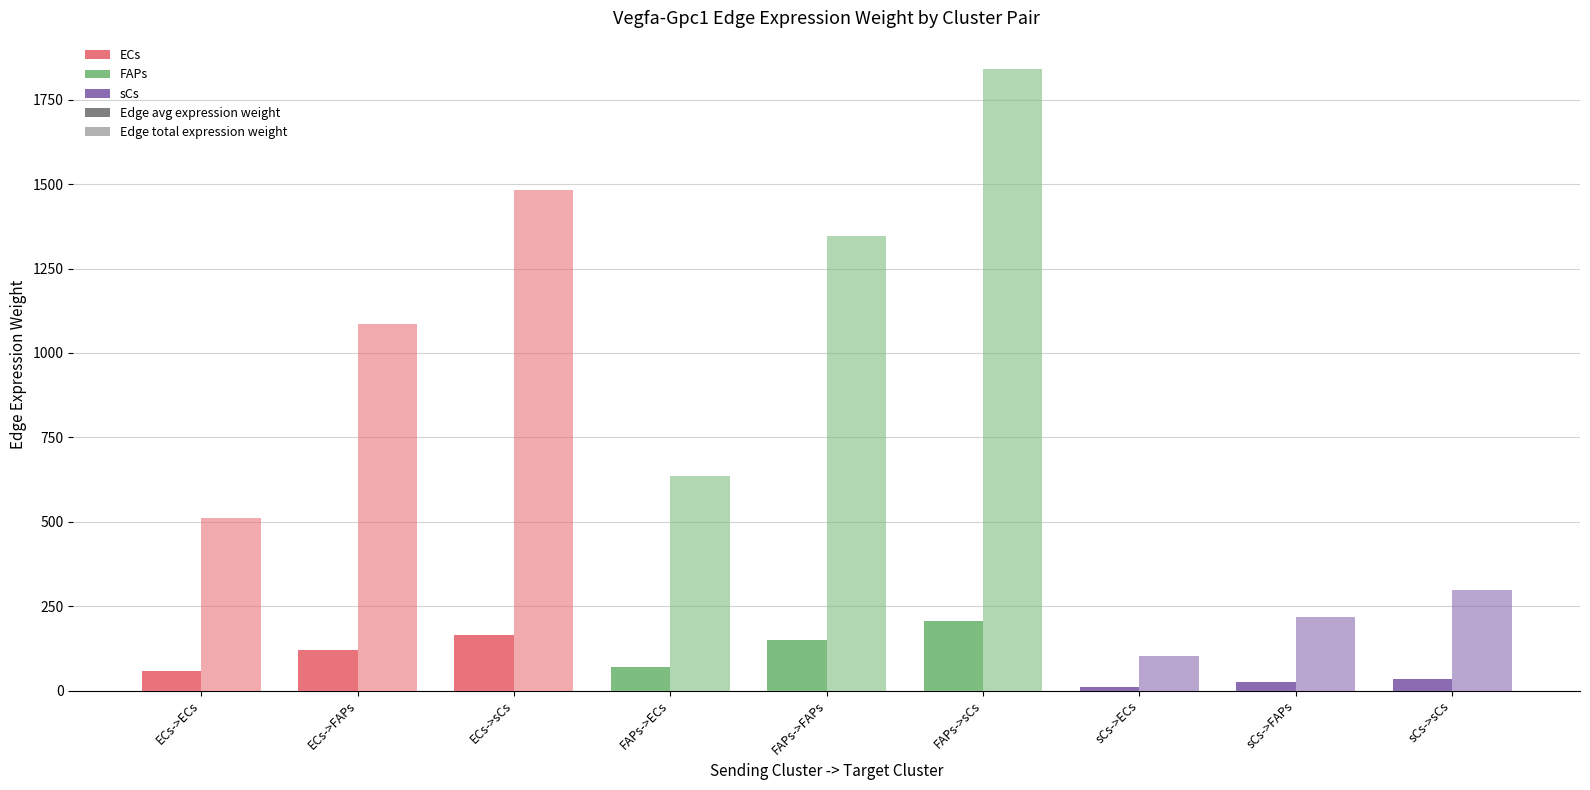

Are the bars grouped side by side (vs. stacked)?

Yes